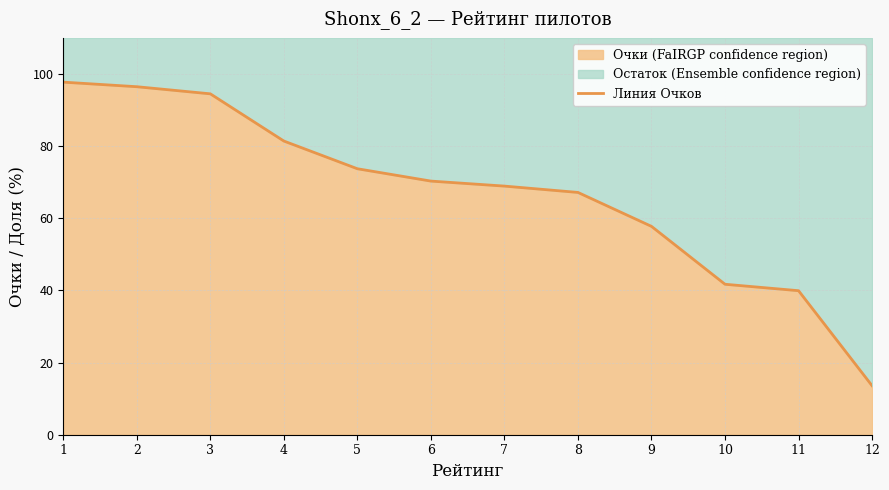

What is the change in value from 3 to 6?

-24.2